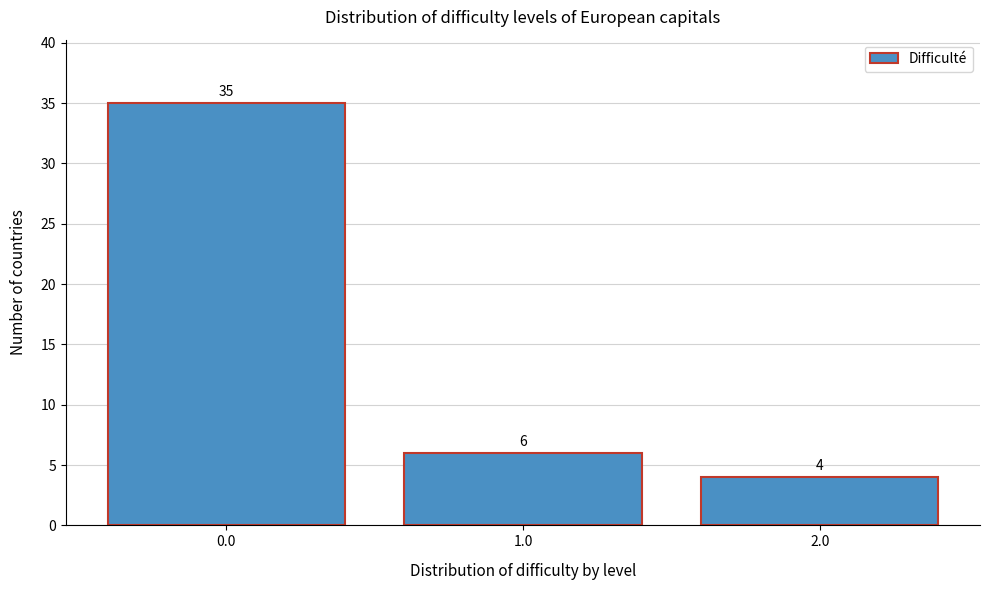

How tall is the bar that spans 0.5 to 1.5 on the x-axis?

6